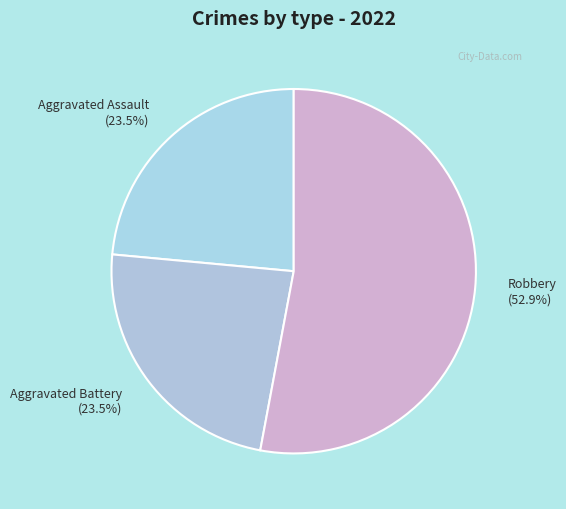

Count the number of slices in the pie.

3